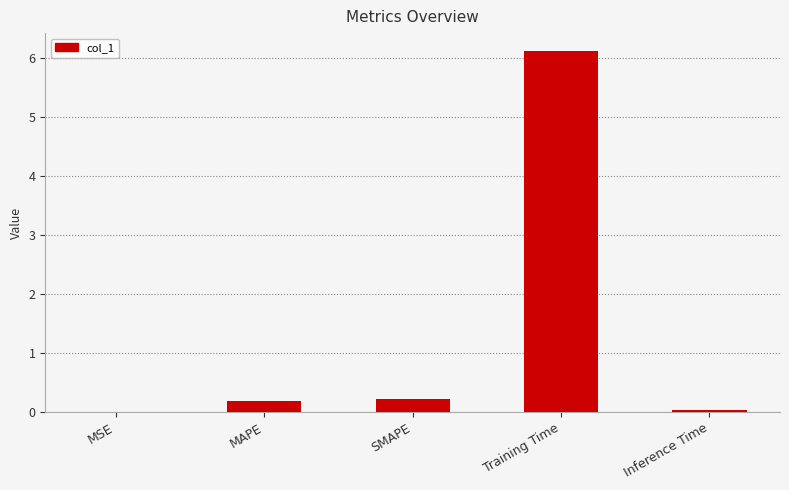

At which category does the chart reach its peak across all series?

Training Time